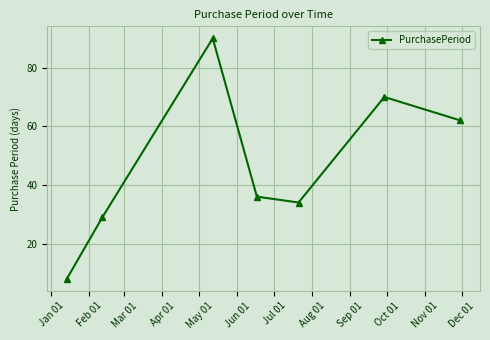

Reading left to right, extract all data points from this chart.

8	29	90	36	34	70	62